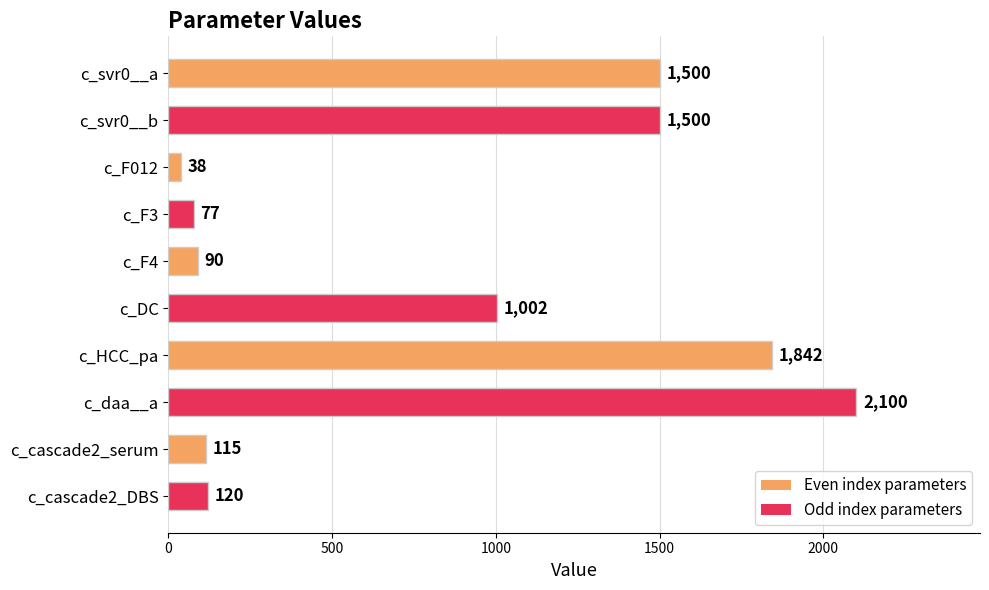

Approximately how many times larger is the value at c_cascade2_DBS compared to c_F3?

1.6